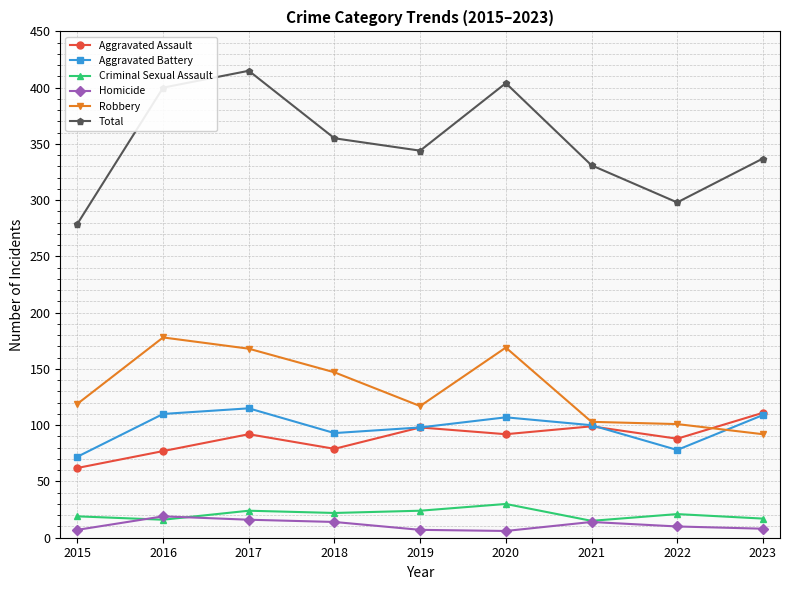

How many lines are shown in the chart?

6